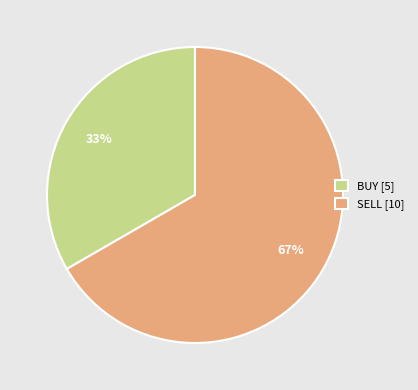

What is the majority slice?

SELL